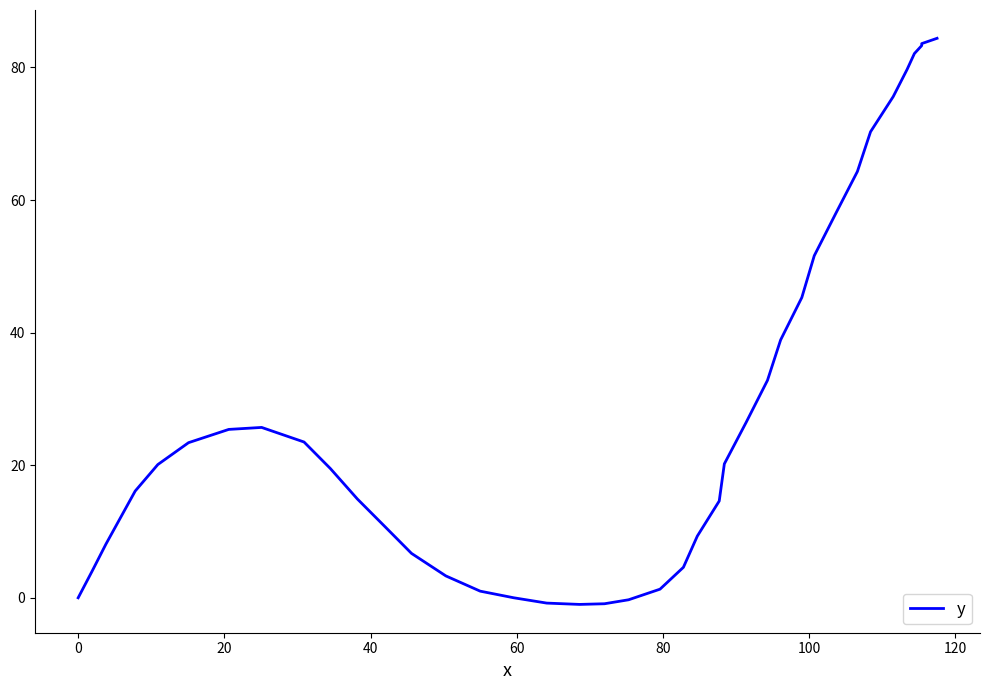

True or false: the data has more than 2 interior local peaks.

False